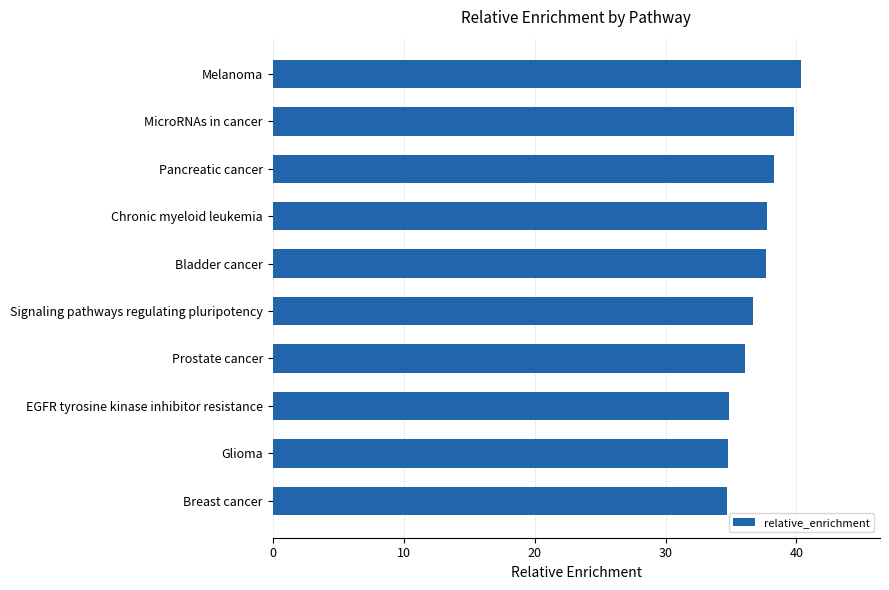

Does the chart contain any negative values?

No